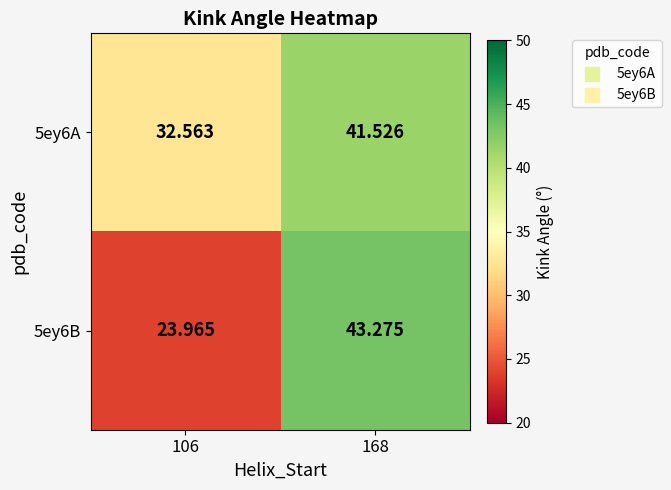

Is the value of 5ey6B at 106 greater than the value of 5ey6A at 168?

No